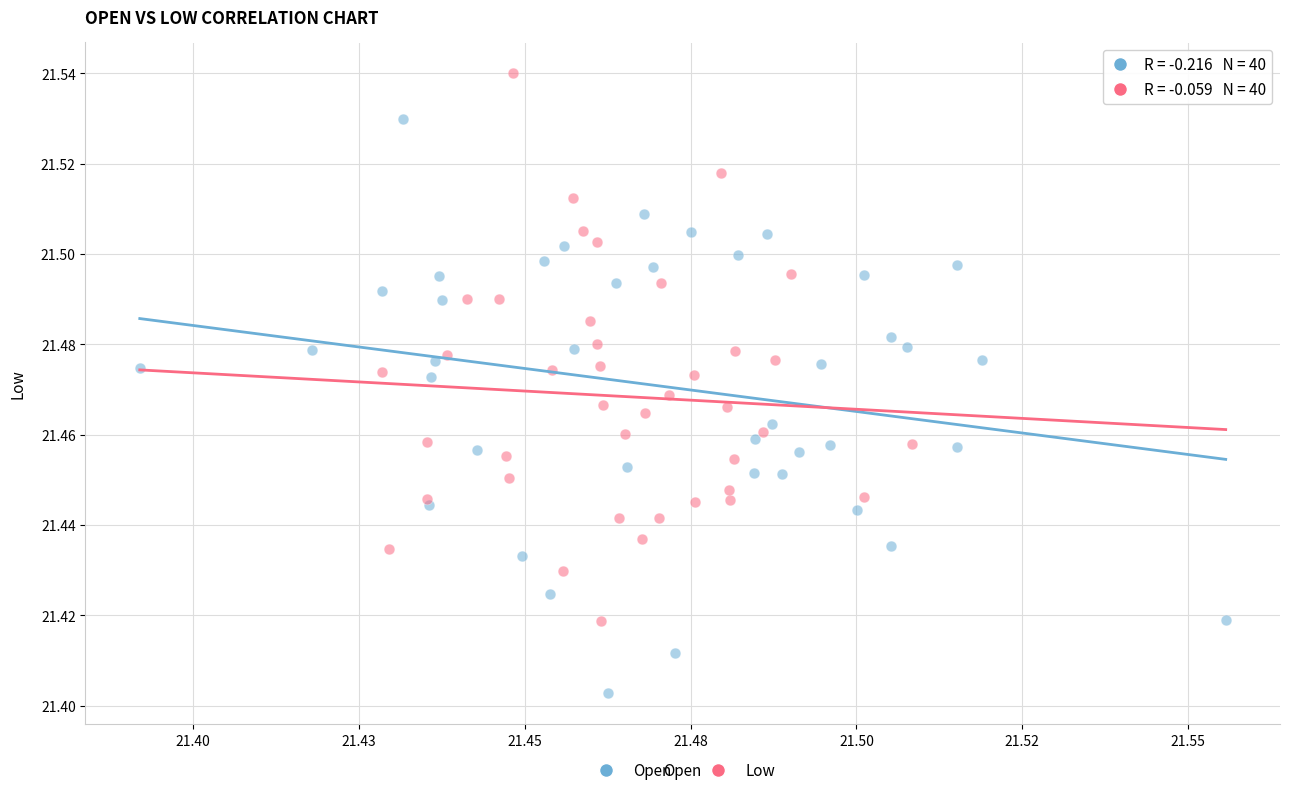

Which series reaches the minimum Y coordinate?

Open